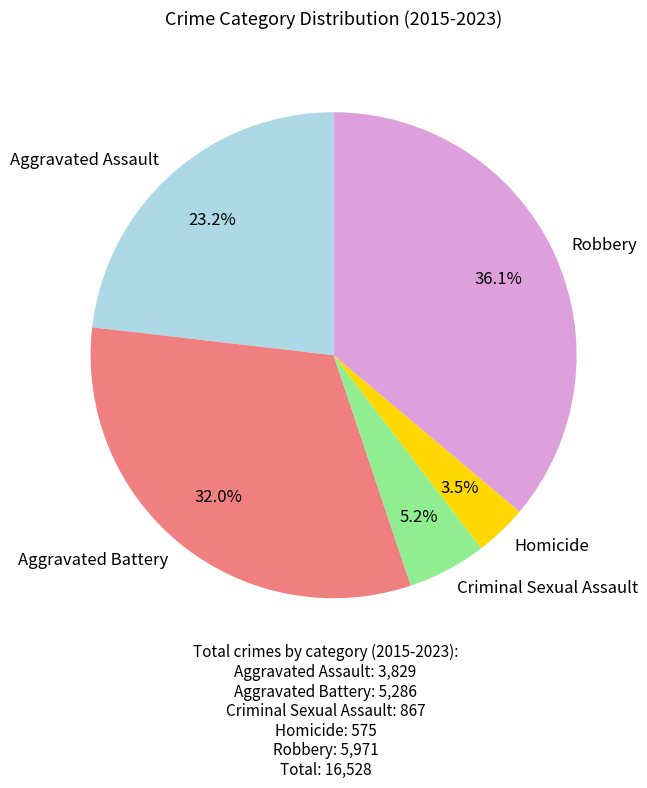

Count the number of slices in the pie.

5